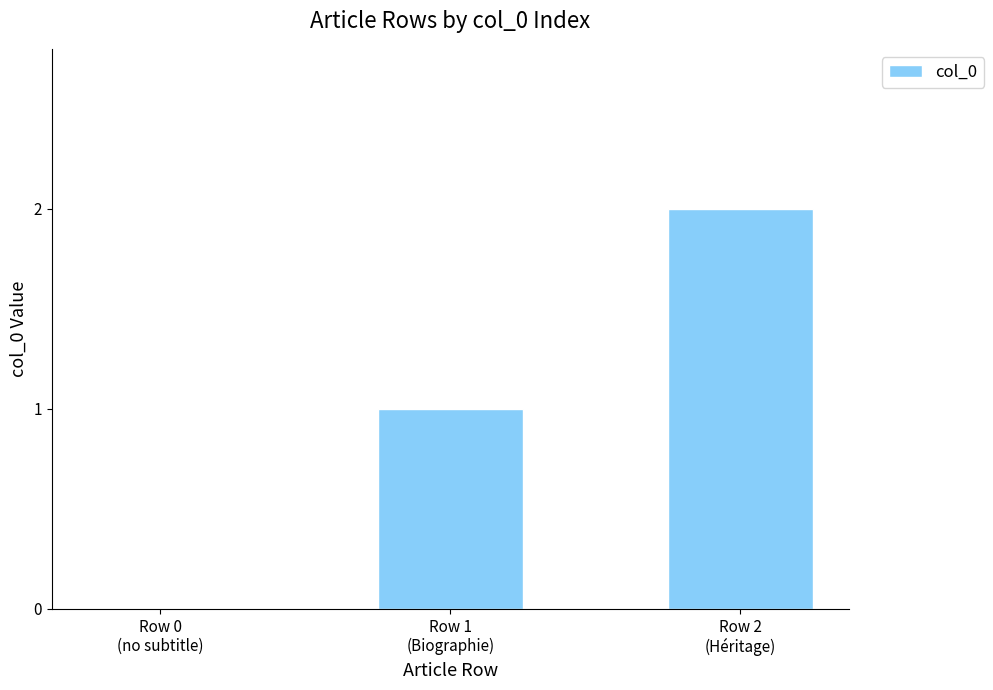

What is the sum of all values?

3